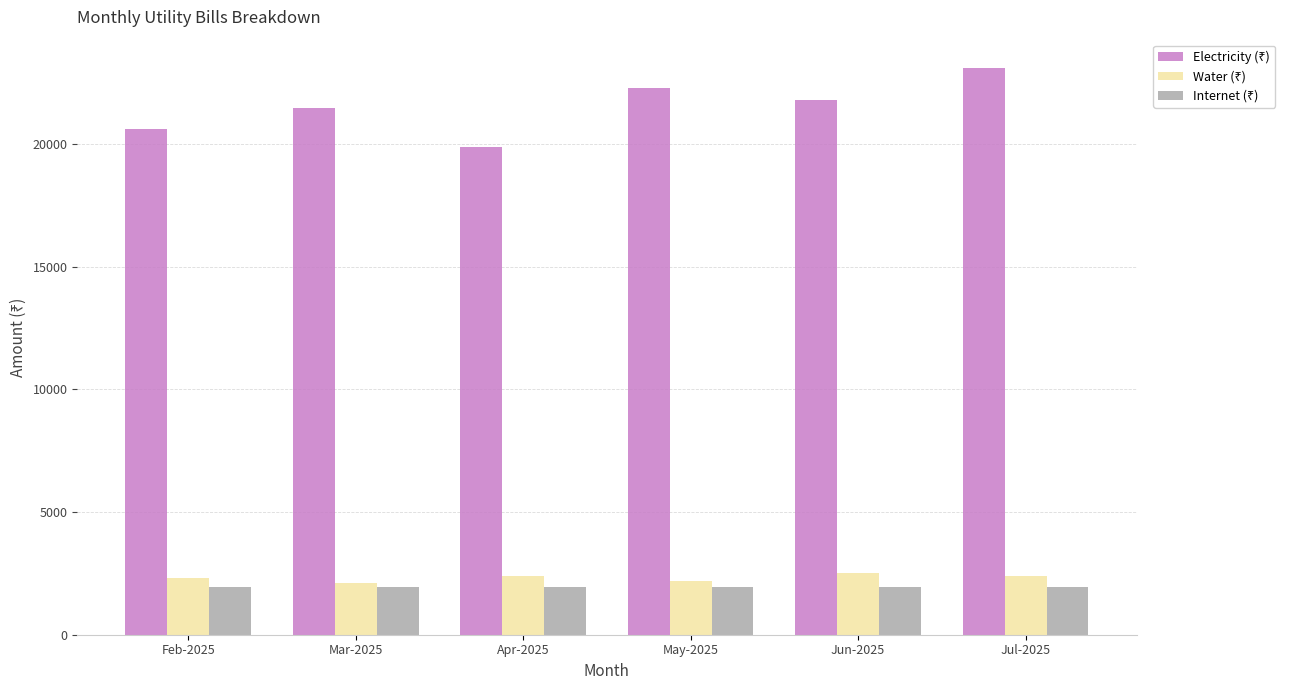

At how many categories does at least one series exceed 13688?

6